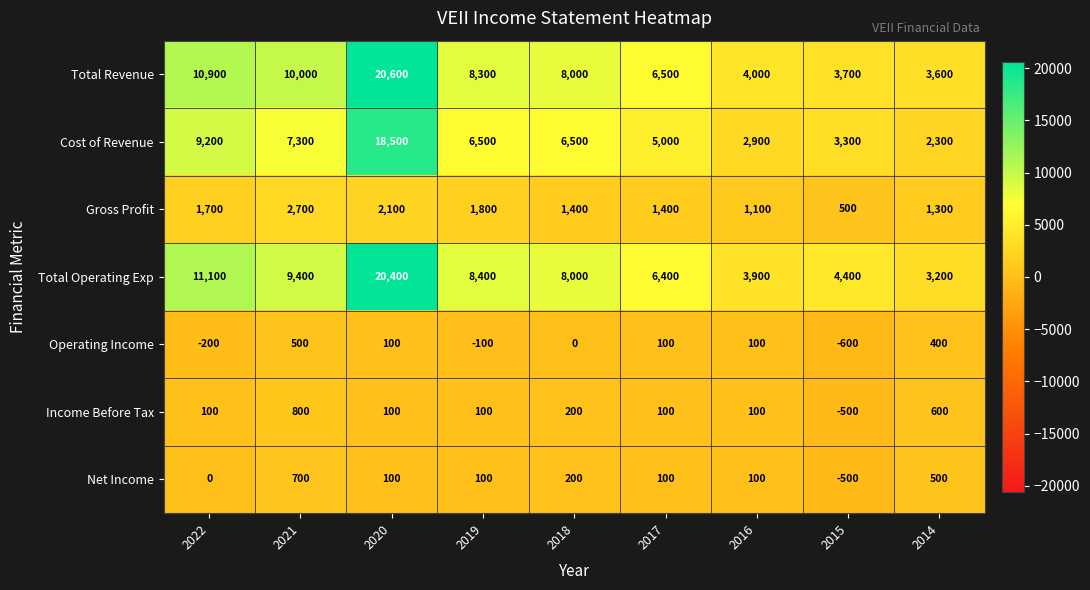

At which label is Cost of Revenue closest to 10400?

2022